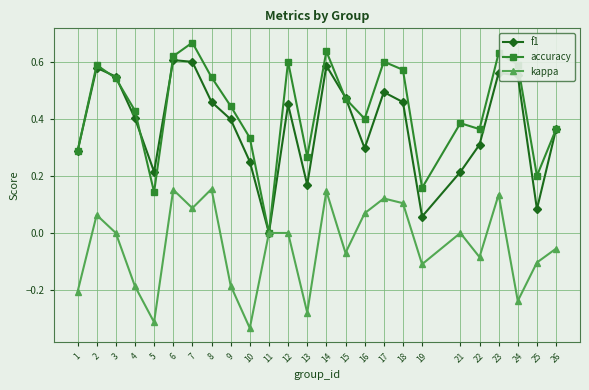

Is the value of kappa at 3 greater than the value of accuracy at 14?

No